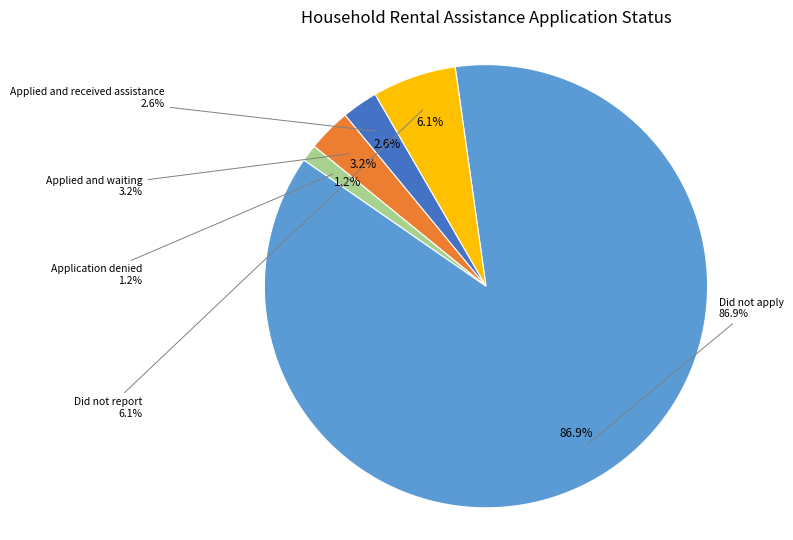

How many segments does this pie chart have?

5